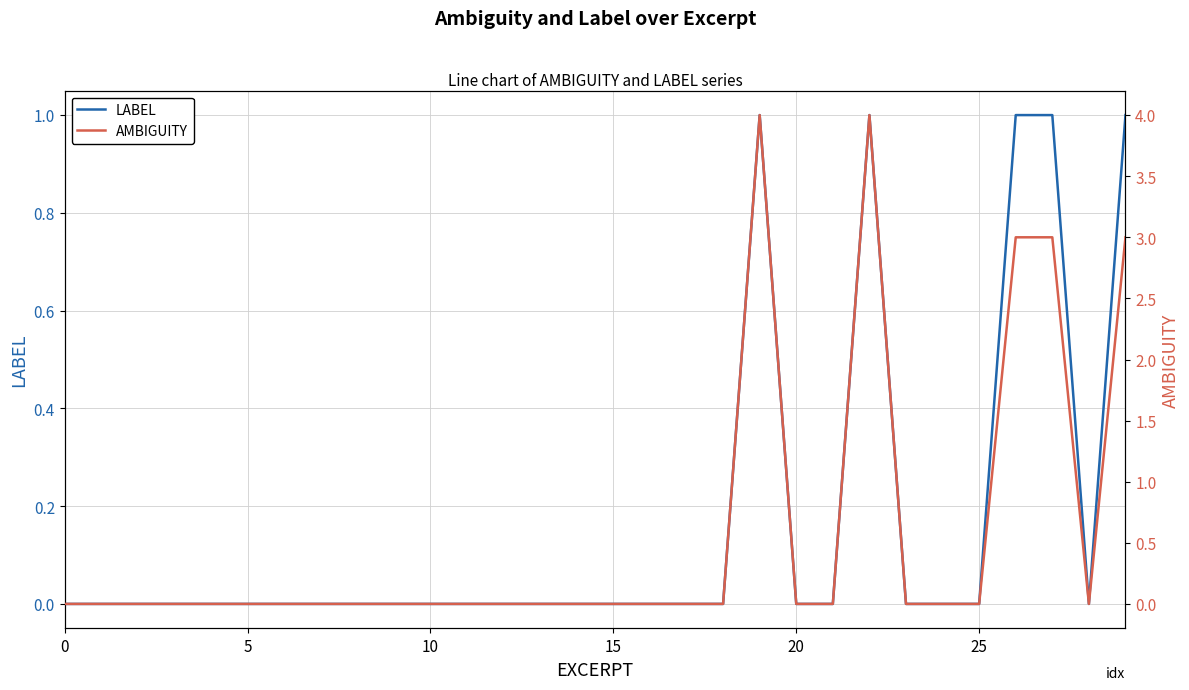

Which series has the widest spread of values?

AMBIGUITY